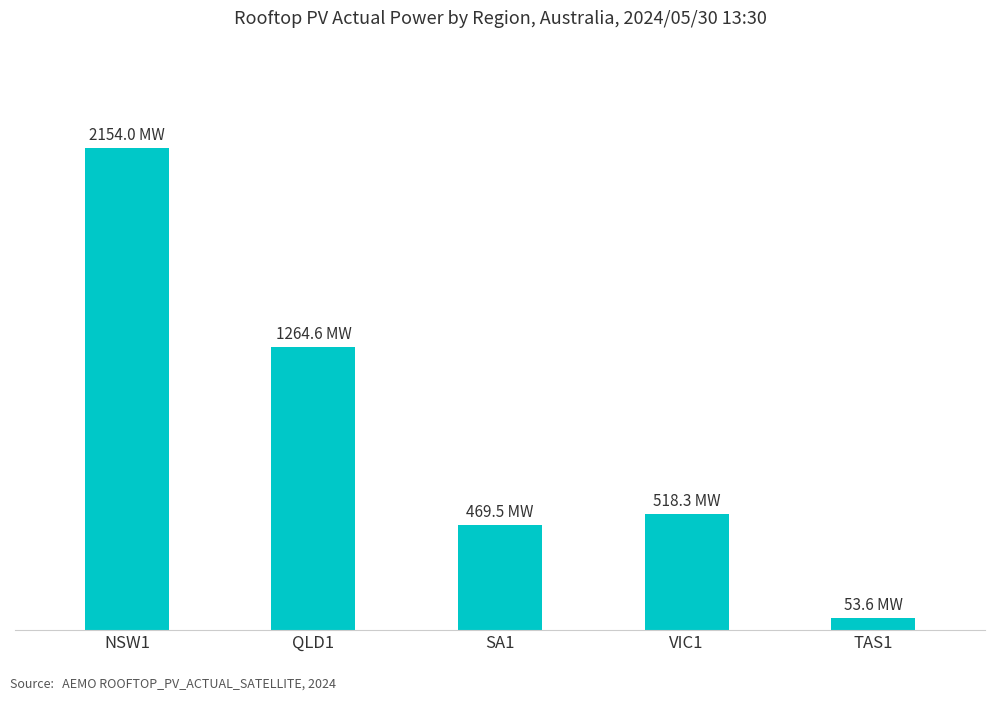

Does the chart contain any negative values?

No